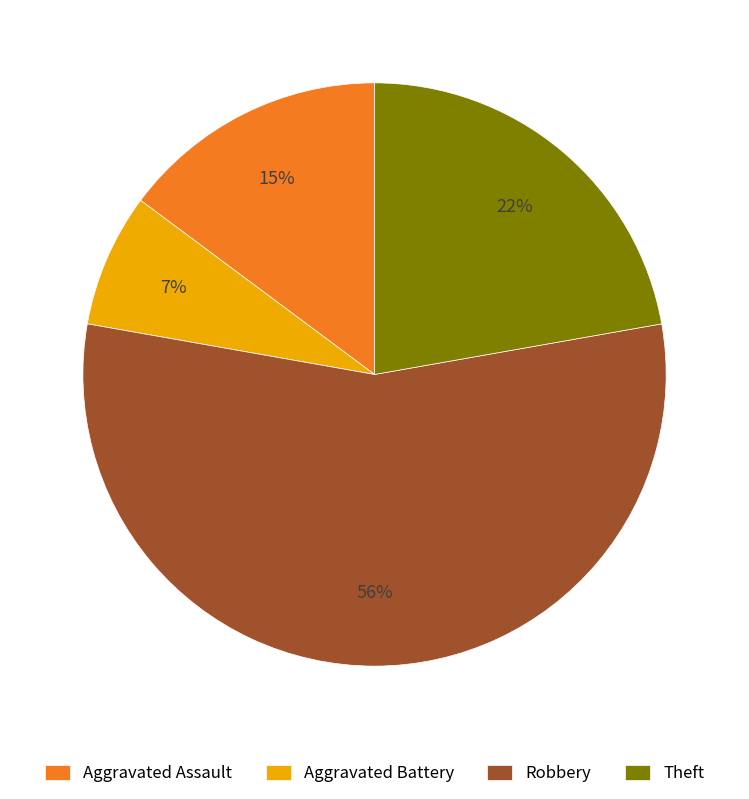

Is there any slice that represents more than half of the pie?

Yes